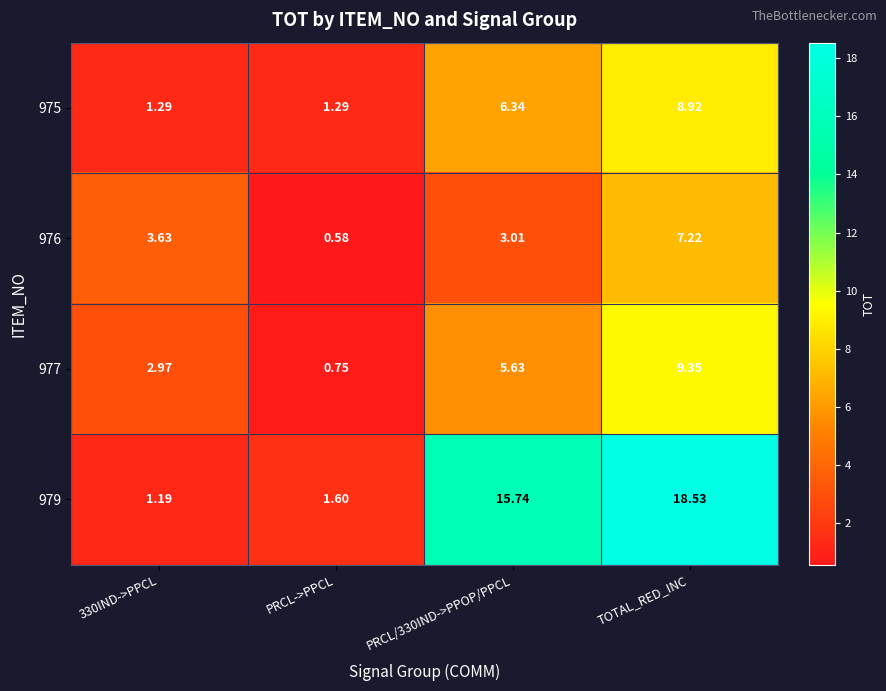

Which series has the largest range (max minus min)?

979